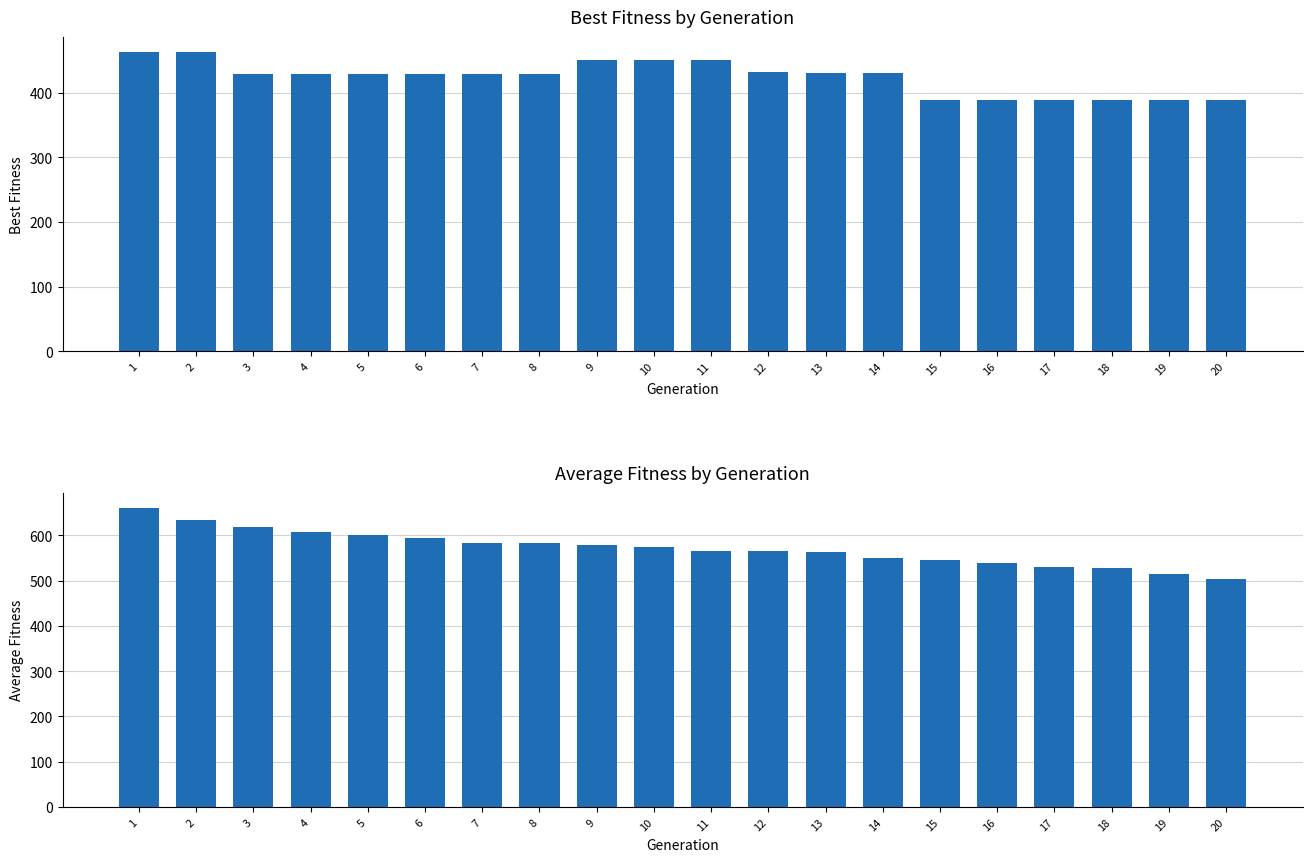

True or false: media has a value of 889.6 at 7.

False